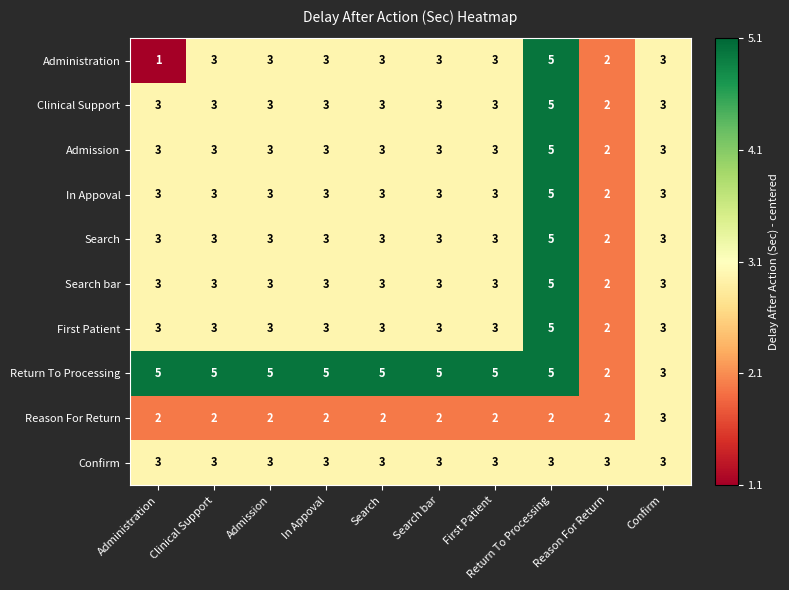

Which series has the largest range (max minus min)?

Administration